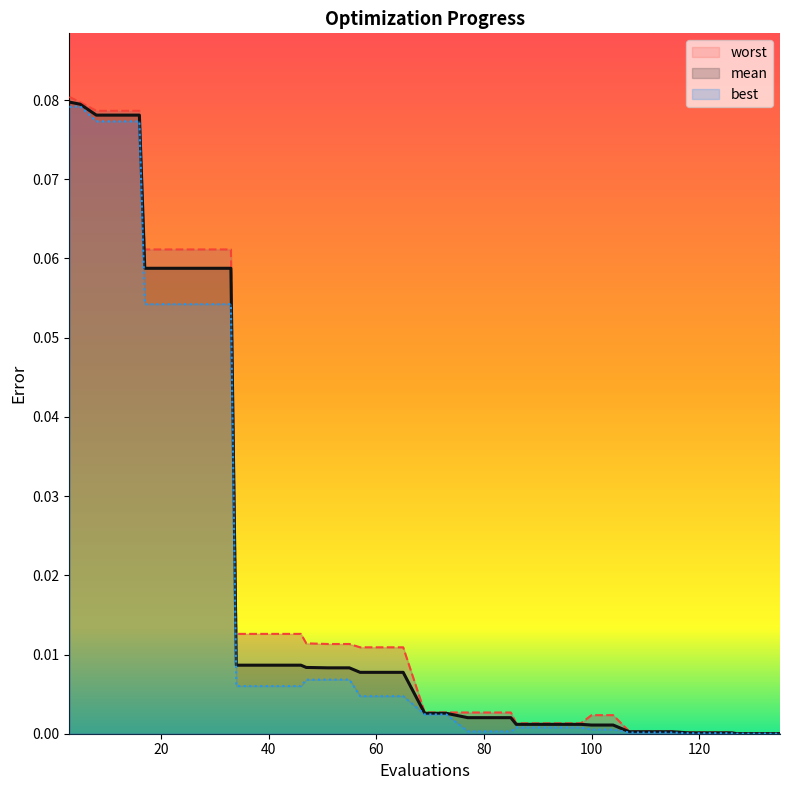

Which category has the lowest value in the best series?

127